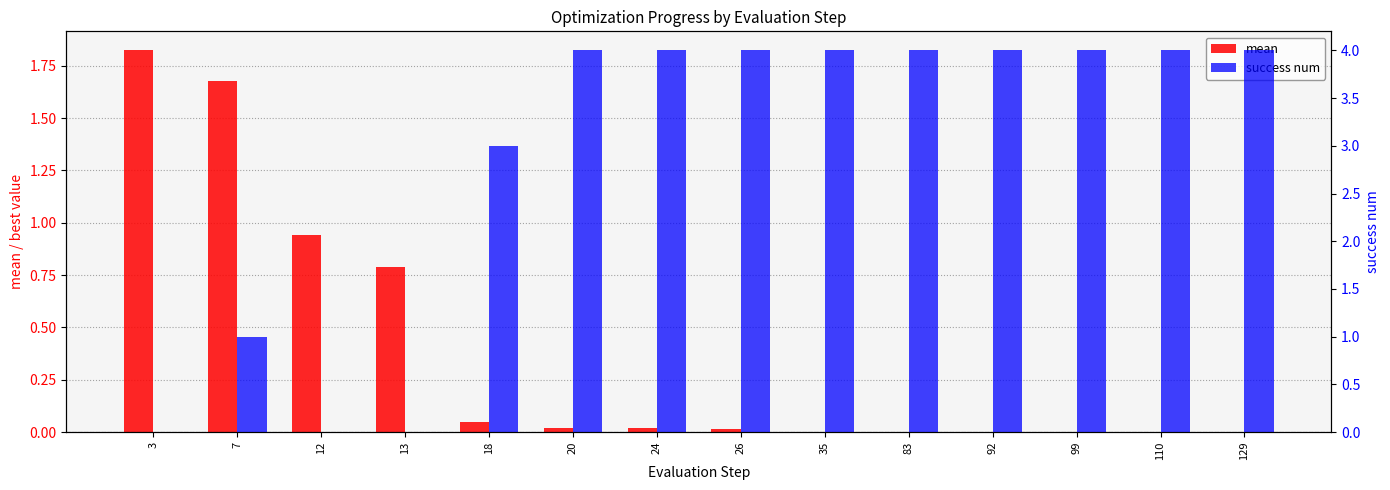

What is the sum of the mean values at 83 and 7?

1.7